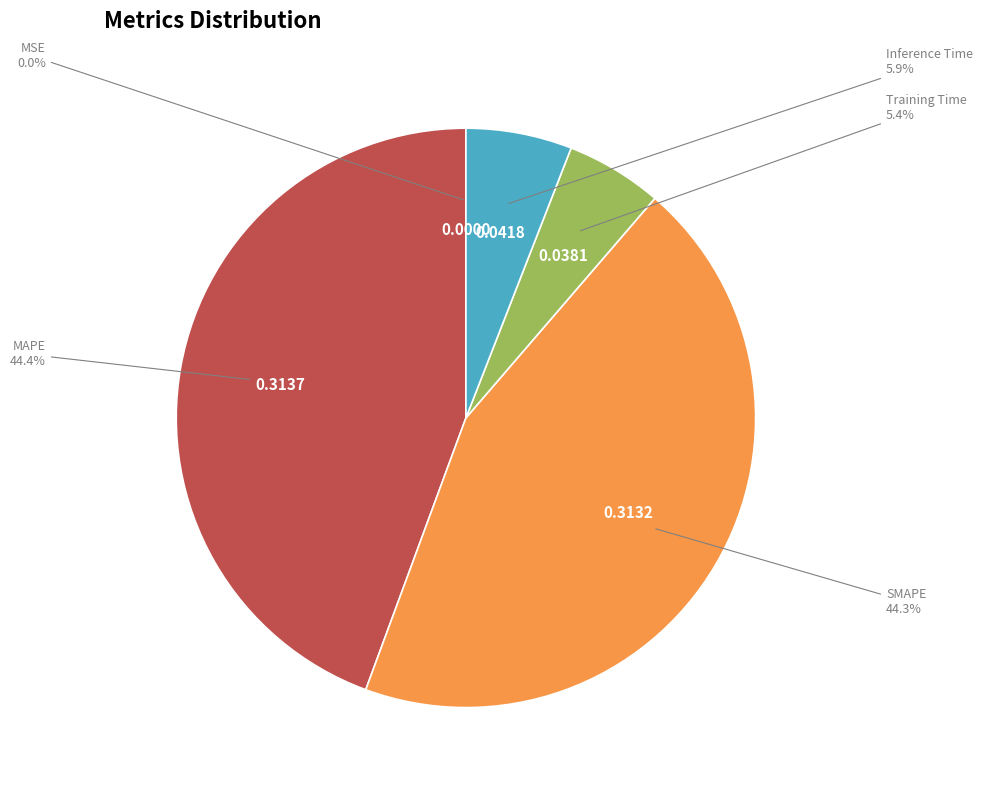

Between MAPE and Inference Time, which is larger?

MAPE